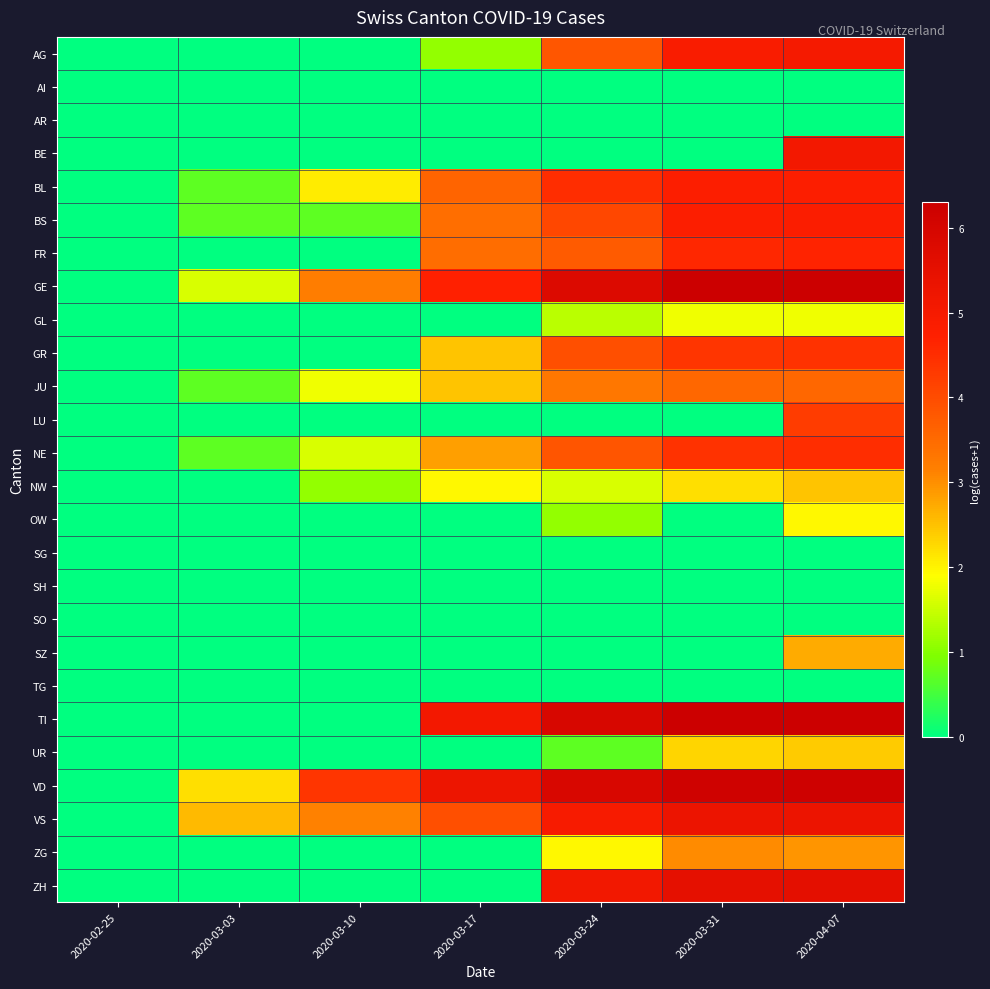

Reading right to left, transcribe all the data shown in this chart.

AG: 2020-04-07=5.0	2020-03-31=4.9	2020-03-24=3.8	2020-03-17=1.1	2020-03-10=0.0	2020-03-03=0.0	2020-02-25=0.0
AI: 2020-04-07=0.0	2020-03-31=0.0	2020-03-24=0.0	2020-03-17=0.0	2020-03-10=0.0	2020-03-03=0.0	2020-02-25=0.0
AR: 2020-04-07=0.0	2020-03-31=0.0	2020-03-24=0.0	2020-03-17=0.0	2020-03-10=0.0	2020-03-03=0.0	2020-02-25=0.0
BE: 2020-04-07=5.1	2020-03-31=0.0	2020-03-24=0.0	2020-03-17=0.0	2020-03-10=0.0	2020-03-03=0.0	2020-02-25=0.0
BL: 2020-04-07=4.8	2020-03-31=4.8	2020-03-24=4.5	2020-03-17=3.6	2020-03-10=2.1	2020-03-03=0.7	2020-02-25=0.0
BS: 2020-04-07=4.8	2020-03-31=4.8	2020-03-24=4.1	2020-03-17=3.4	2020-03-10=0.7	2020-03-03=0.7	2020-02-25=0.0
FR: 2020-04-07=4.7	2020-03-31=4.6	2020-03-24=3.8	2020-03-17=3.5	2020-03-10=0.0	2020-03-03=0.0	2020-02-25=0.0
GE: 2020-04-07=6.3	2020-03-31=6.3	2020-03-24=5.8	2020-03-17=4.7	2020-03-10=3.2	2020-03-03=1.6	2020-02-25=0.0
GL: 2020-04-07=1.8	2020-03-31=1.8	2020-03-24=1.4	2020-03-17=0.0	2020-03-10=0.0	2020-03-03=0.0	2020-02-25=0.0
GR: 2020-04-07=4.4	2020-03-31=4.4	2020-03-24=4.0	2020-03-17=2.5	2020-03-10=0.0	2020-03-03=0.0	2020-02-25=0.0
JU: 2020-04-07=3.6	2020-03-31=3.6	2020-03-24=3.3	2020-03-17=2.5	2020-03-10=1.8	2020-03-03=0.7	2020-02-25=0.0
LU: 2020-04-07=4.2	2020-03-31=0.0	2020-03-24=0.0	2020-03-17=0.0	2020-03-10=0.0	2020-03-03=0.0	2020-02-25=0.0
NE: 2020-04-07=4.5	2020-03-31=4.4	2020-03-24=3.9	2020-03-17=2.8	2020-03-10=1.6	2020-03-03=0.7	2020-02-25=0.0
NW: 2020-04-07=2.5	2020-03-31=2.2	2020-03-24=1.6	2020-03-17=1.9	2020-03-10=1.1	2020-03-03=0.0	2020-02-25=0.0
OW: 2020-04-07=1.9	2020-03-31=0.0	2020-03-24=1.1	2020-03-17=0.0	2020-03-10=0.0	2020-03-03=0.0	2020-02-25=0.0
SG: 2020-04-07=0.0	2020-03-31=0.0	2020-03-24=0.0	2020-03-17=0.0	2020-03-10=0.0	2020-03-03=0.0	2020-02-25=0.0
SH: 2020-04-07=0.0	2020-03-31=0.0	2020-03-24=0.0	2020-03-17=0.0	2020-03-10=0.0	2020-03-03=0.0	2020-02-25=0.0
SO: 2020-04-07=0.0	2020-03-31=0.0	2020-03-24=0.0	2020-03-17=0.0	2020-03-10=0.0	2020-03-03=0.0	2020-02-25=0.0
SZ: 2020-04-07=2.7	2020-03-31=0.0	2020-03-24=0.0	2020-03-17=0.0	2020-03-10=0.0	2020-03-03=0.0	2020-02-25=0.0
TG: 2020-04-07=0.0	2020-03-31=0.0	2020-03-24=0.0	2020-03-17=0.0	2020-03-10=0.0	2020-03-03=0.0	2020-02-25=0.0
TI: 2020-04-07=6.3	2020-03-31=6.3	2020-03-24=6.0	2020-03-17=5.1	2020-03-10=0.0	2020-03-03=0.0	2020-02-25=0.0
UR: 2020-04-07=2.4	2020-03-31=2.3	2020-03-24=0.7	2020-03-17=0.0	2020-03-10=0.0	2020-03-03=0.0	2020-02-25=0.0
VD: 2020-04-07=6.2	2020-03-31=6.2	2020-03-24=5.9	2020-03-17=5.2	2020-03-10=4.4	2020-03-03=2.2	2020-02-25=0.0
VS: 2020-04-07=5.3	2020-03-31=5.3	2020-03-24=5.0	2020-03-17=4.0	2020-03-10=3.1	2020-03-03=2.6	2020-02-25=0.0
ZG: 2020-04-07=2.9	2020-03-31=3.0	2020-03-24=1.9	2020-03-17=0.0	2020-03-10=0.0	2020-03-03=0.0	2020-02-25=0.0
ZH: 2020-04-07=5.6	2020-03-31=5.5	2020-03-24=5.1	2020-03-17=0.0	2020-03-10=0.0	2020-03-03=0.0	2020-02-25=0.0